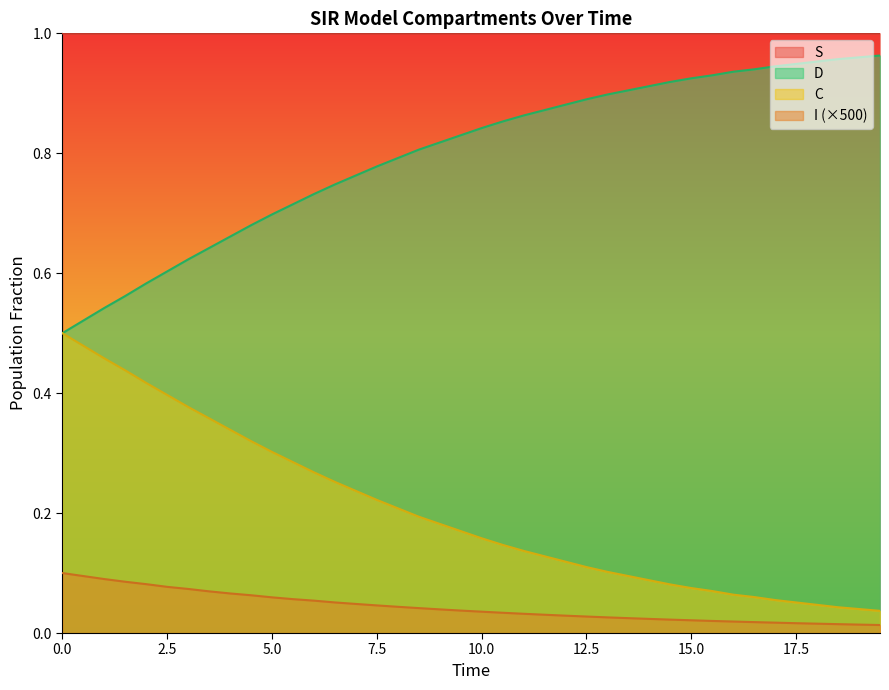

True or false: S and I cross at least once.

False